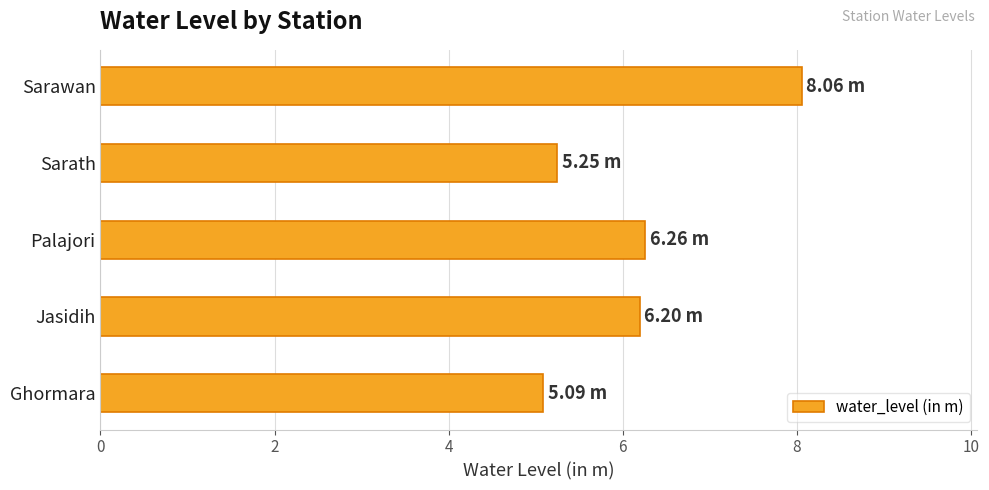

Between Ghormara and Palajori, which is larger?

Palajori